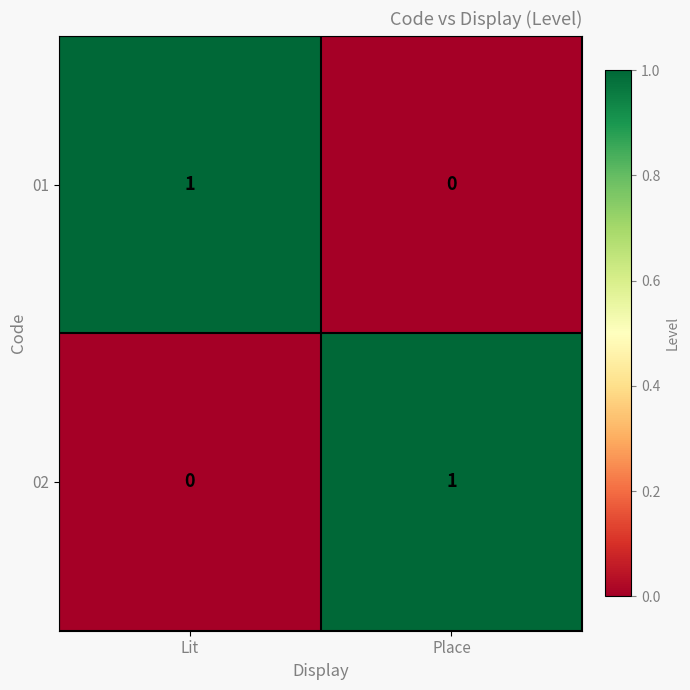

Rank the series at Place from lowest to highest value.

01, 02